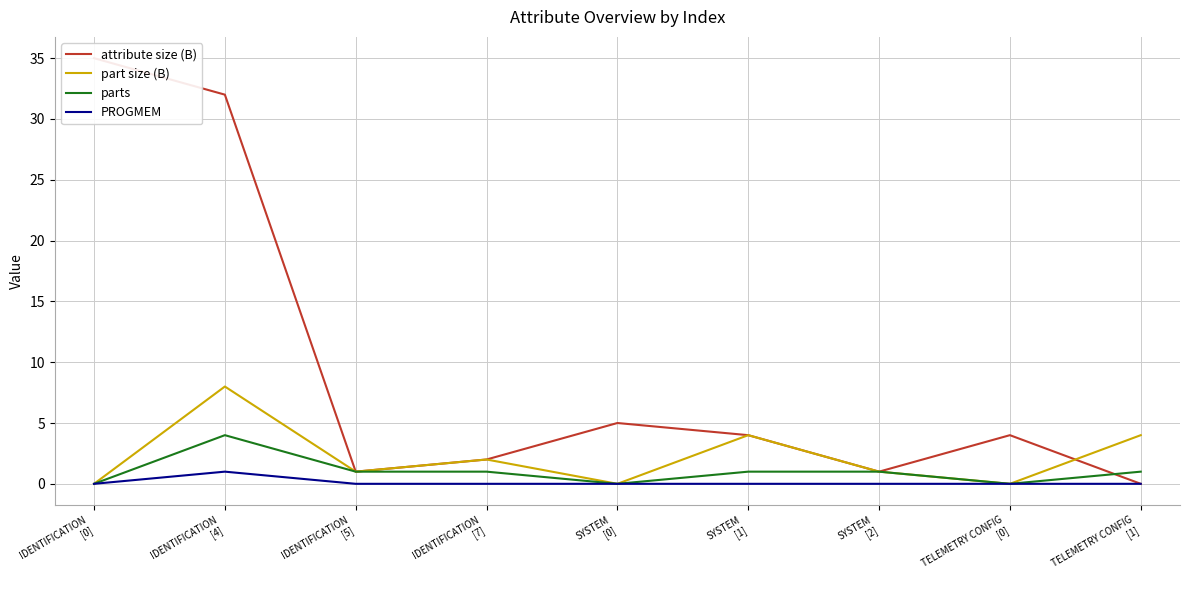

What is the difference between the highest and lowest values at SYSTEM
[0]?

5